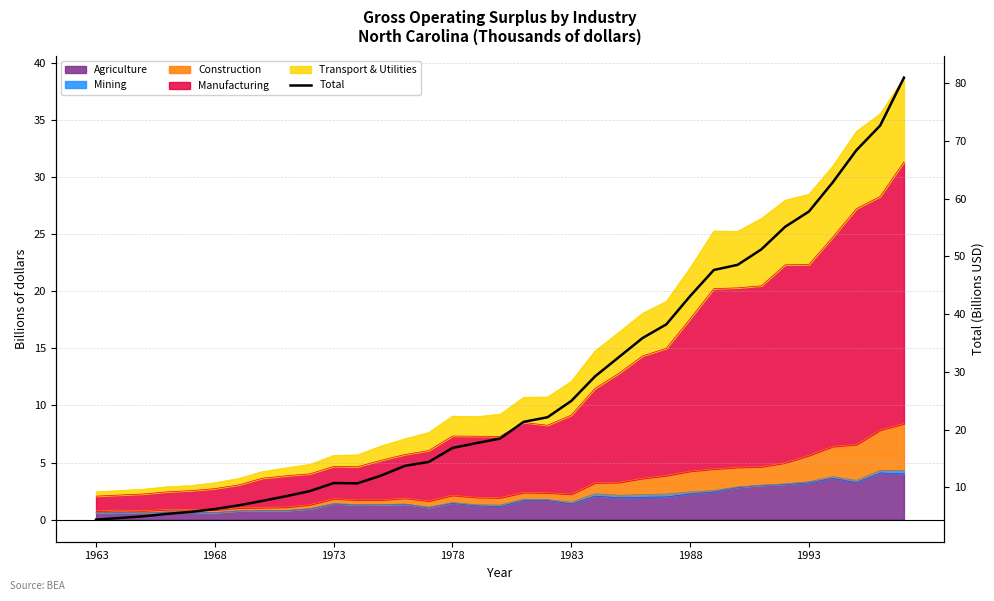

What is the value of the 7th point from the left?

6.9